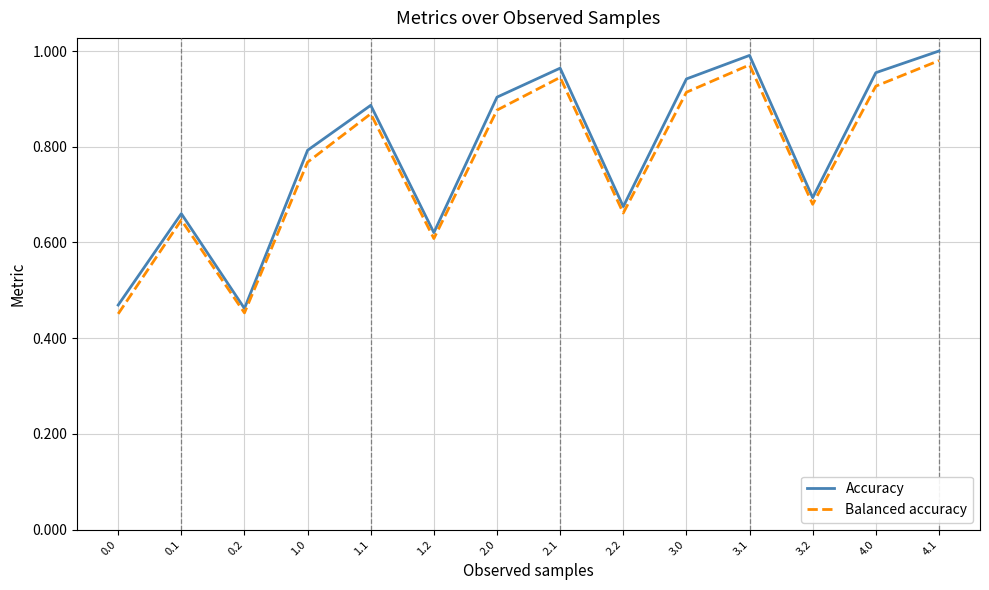

The value of Accuracy at 1.0 is 0.8. True or false?

True